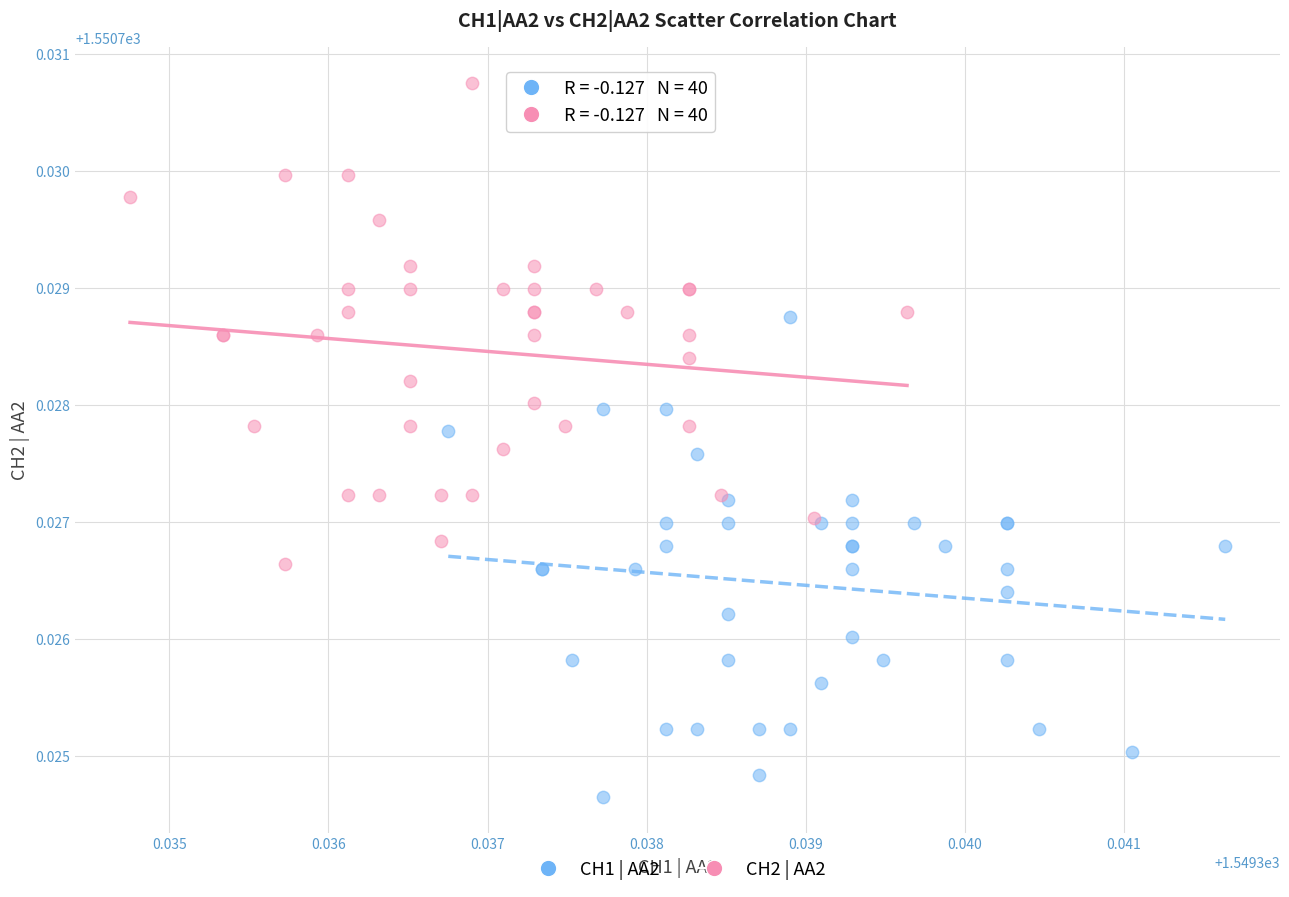

Which series contains the highest Y value?

CH2 | AA2